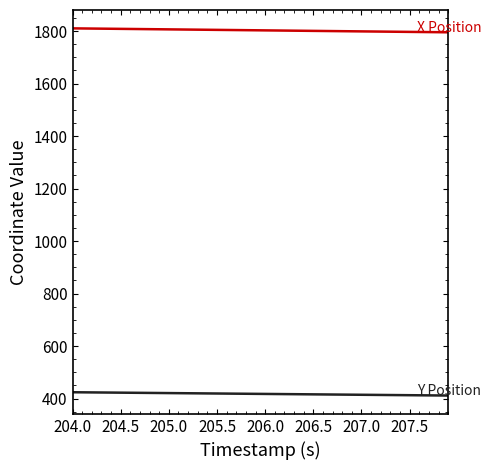

What is the smallest value displayed?

411.4